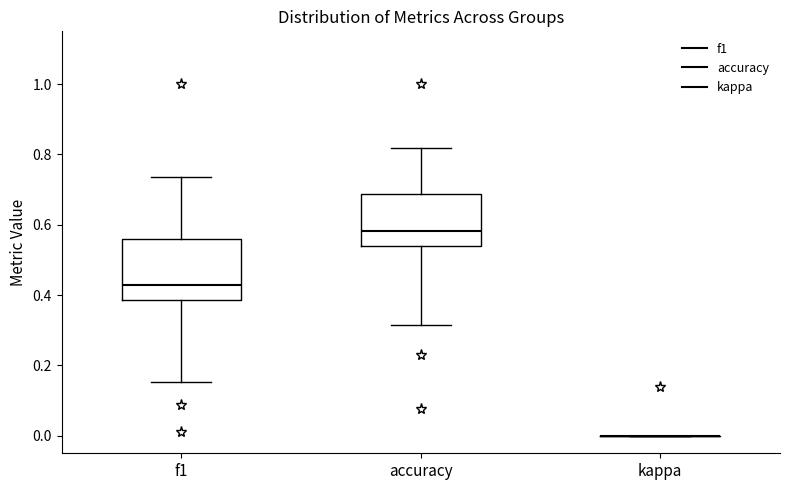

Reading left to right, transcribe this box plot: for each box, give where its median line is, the range the box spans, and where its two whiskers end, as read against the y-axis. The values are not printed on the chart, so give them approximately, as read against the axis.

f1: median 0.42, box 0.38 to 0.56, whiskers 0.16 to 0.74
accuracy: median 0.58, box 0.54 to 0.68, whiskers 0.32 to 0.82
kappa: box collapsed to a line at 0.00, whiskers 0.00 to 0.00